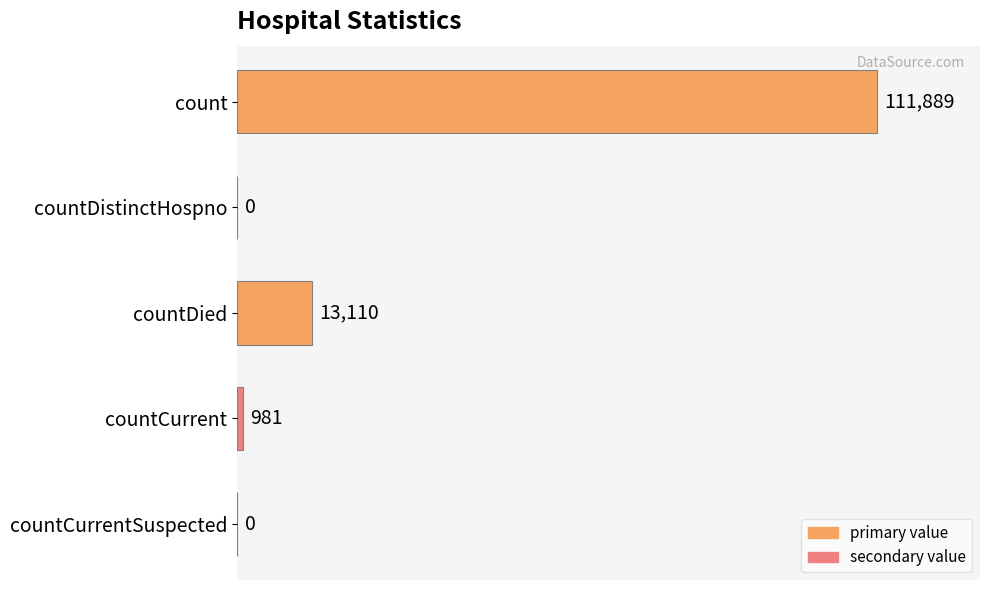

Between countDied and countDistinctHospno, which is larger?

countDied